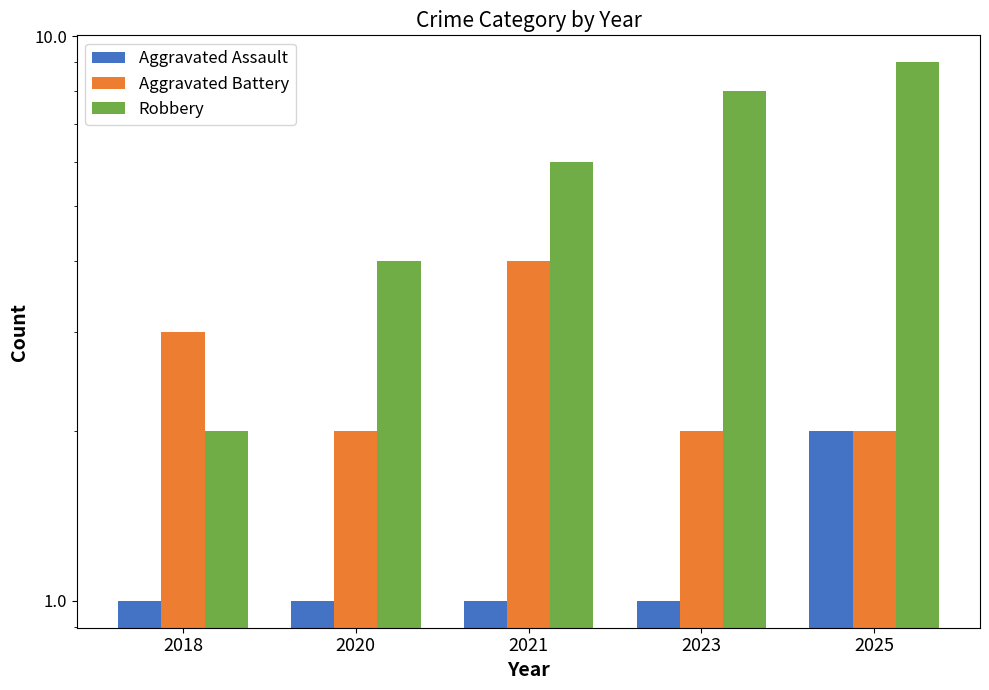

Which label corresponds to the smallest value in the chart?

2018